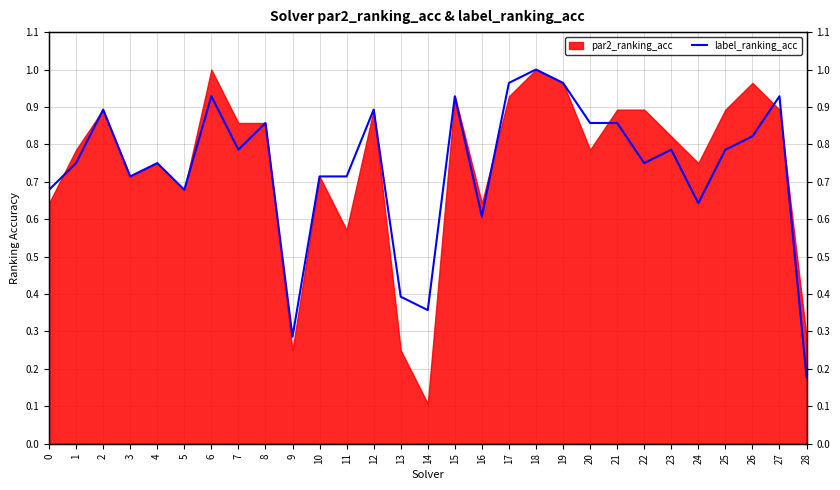

Between 22 and 21, which is larger?

21